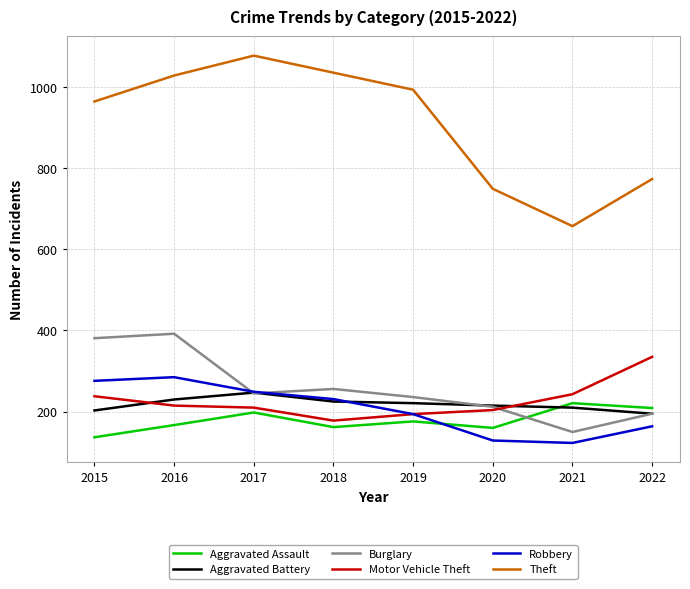

True or false: Theft and Aggravated Assault cross at least once.

False